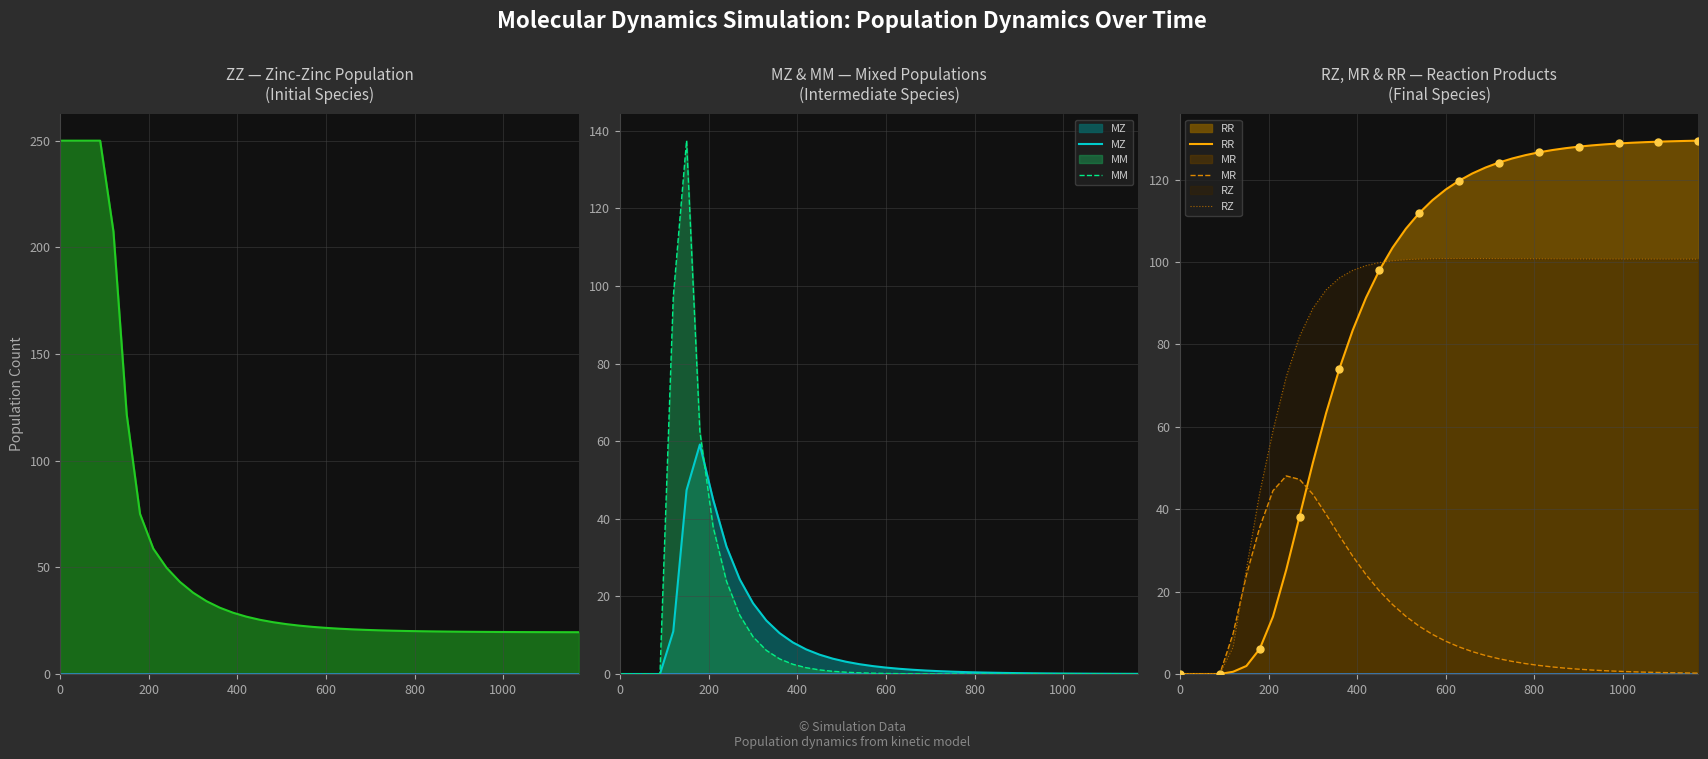

What is the maximum value for RR?

129.5